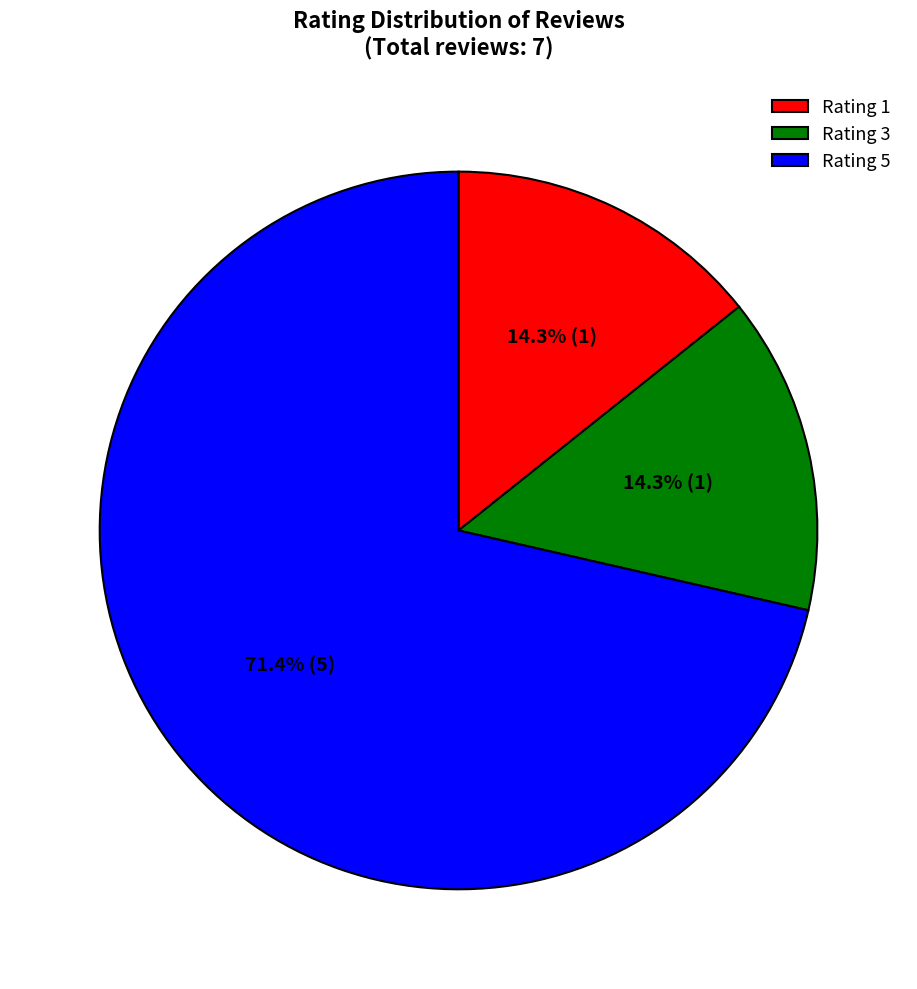

Count the number of slices in the pie.

3